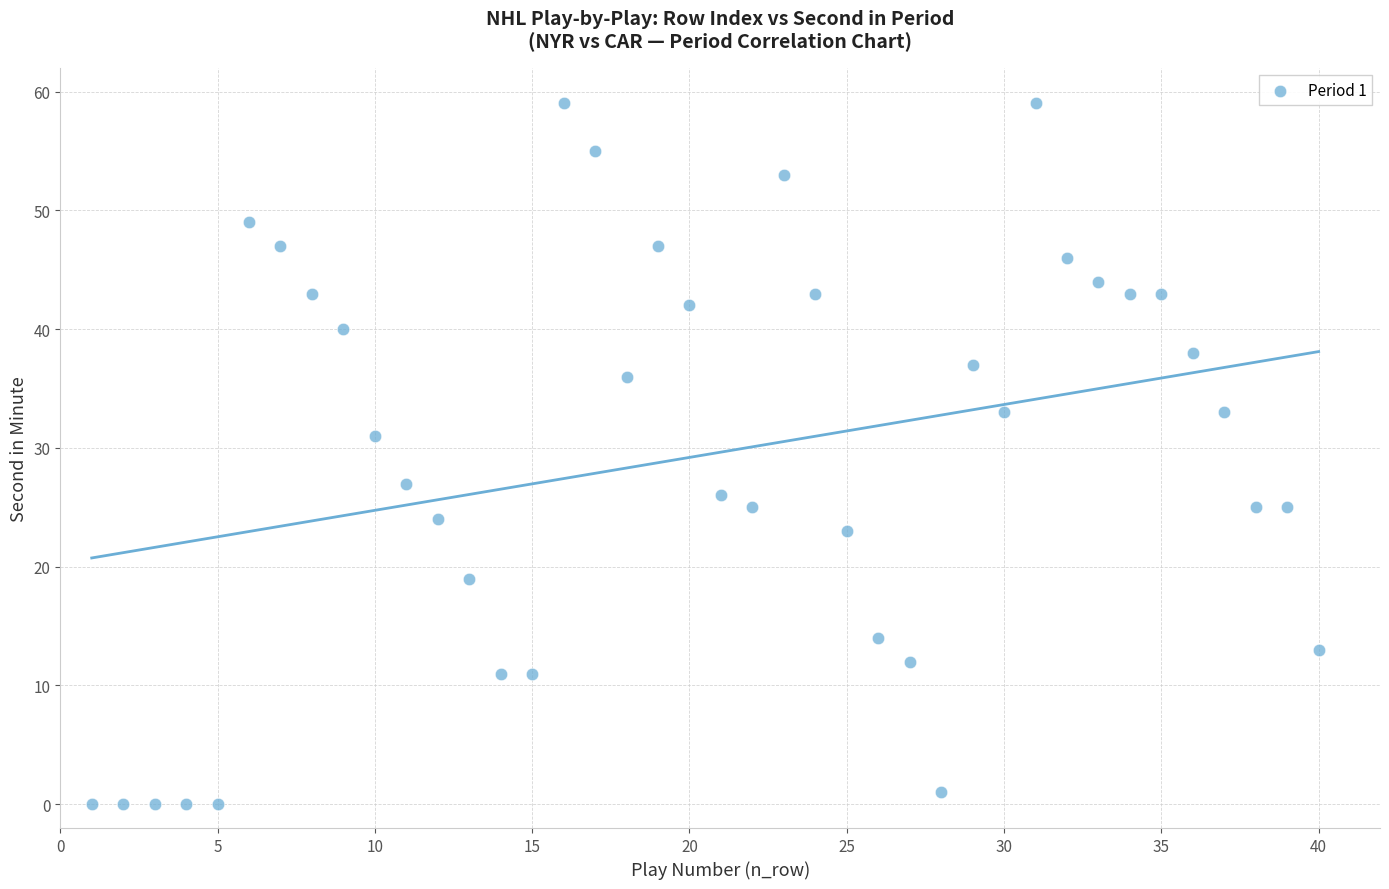

What is the range of X values (max minus min)?

39